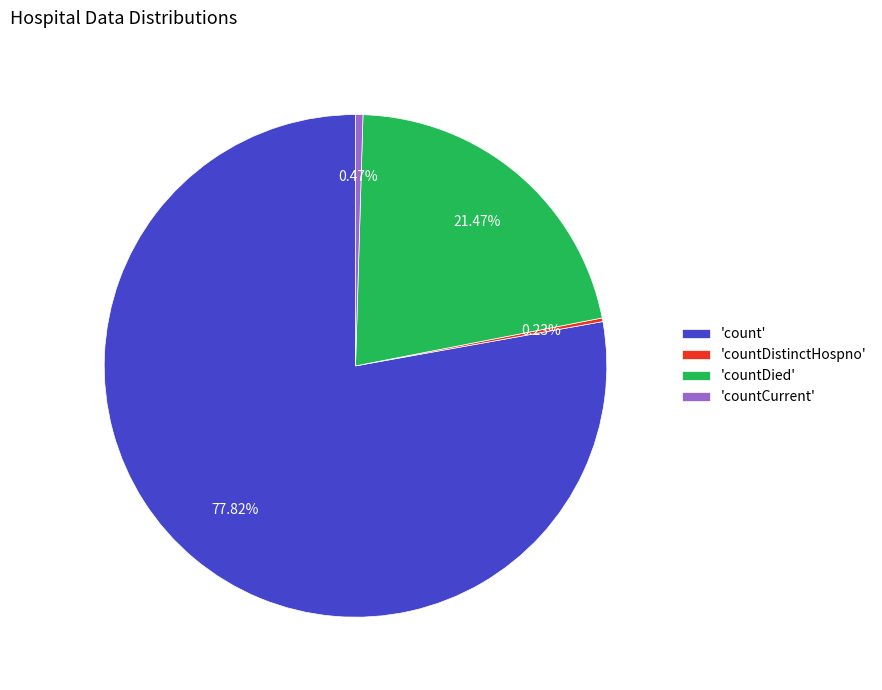

Do 'count' and 'countDied' together represent more than half of the pie?

Yes